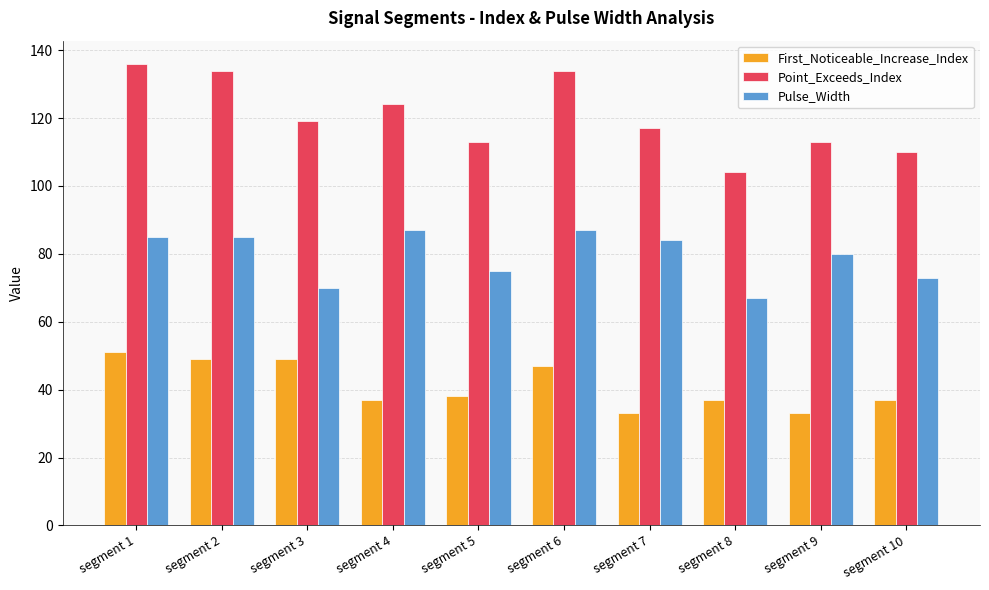

What is the difference between the maximum and minimum values in the Pulse_Width series?

20